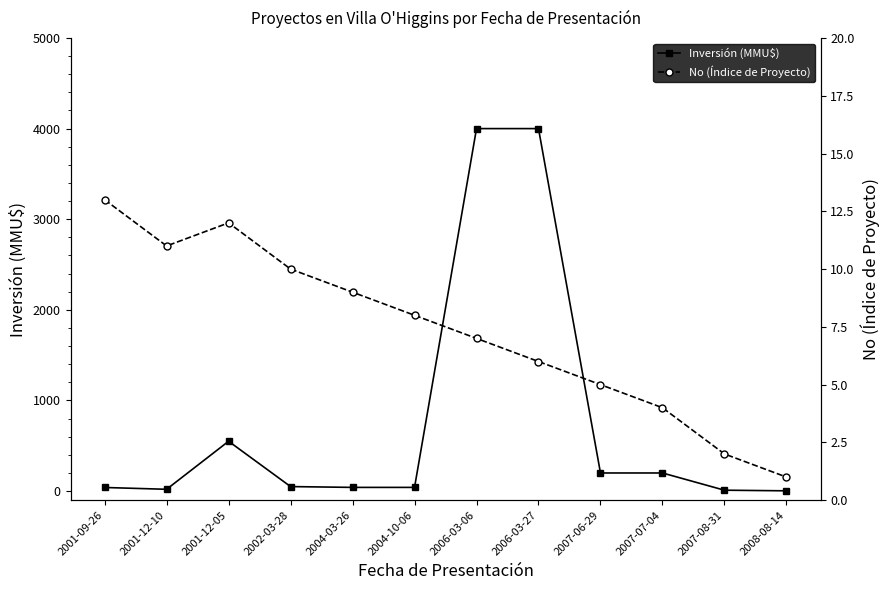

In Inversión (MMU$), how many points are higher than both neighbors (excluding endpoints)?

1